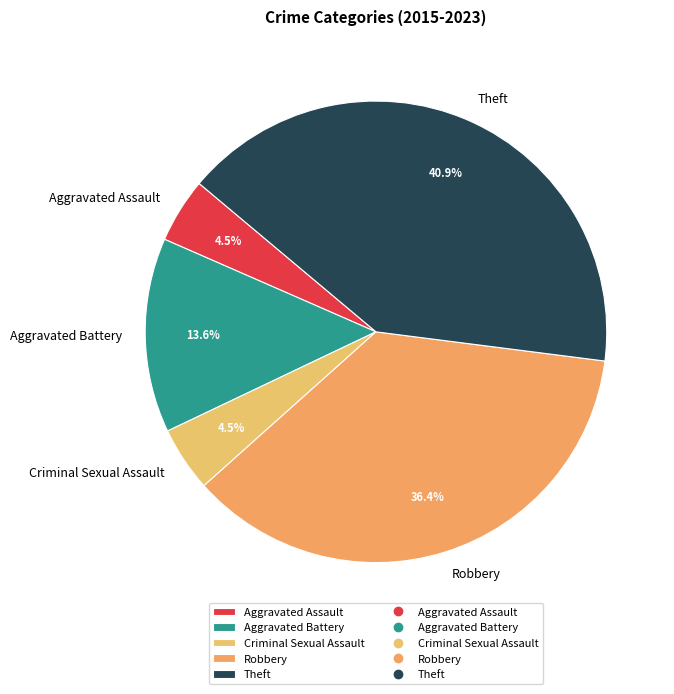

Is there any slice that represents more than half of the pie?

No